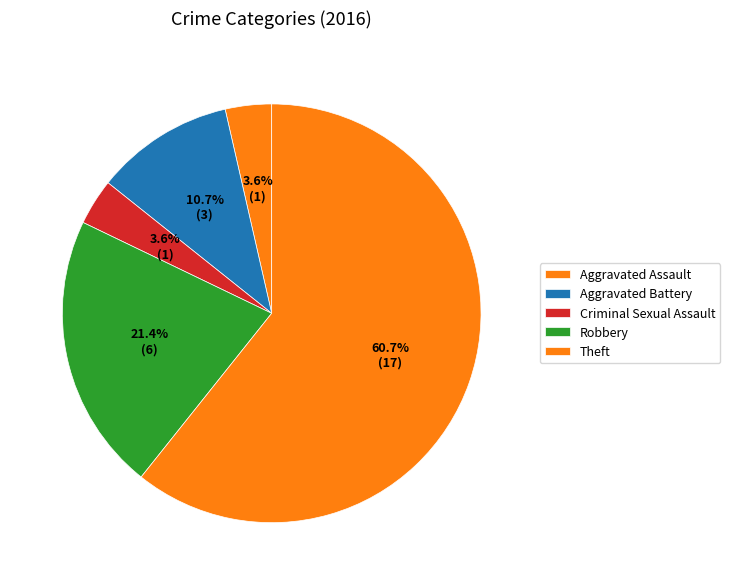

Which has a higher value, Criminal Sexual Assault or Theft?

Theft